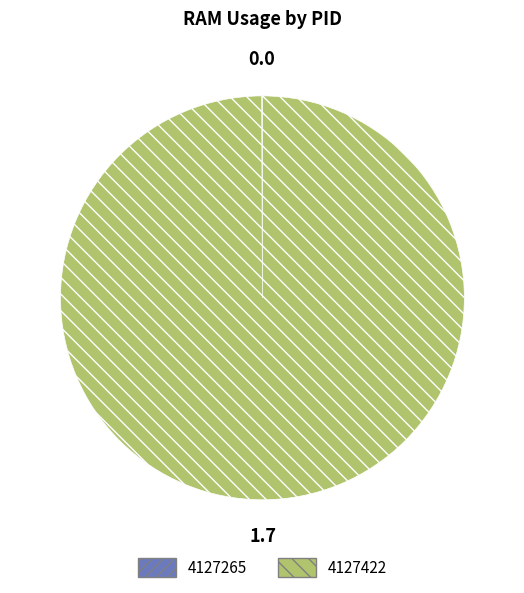

Which category has the biggest portion of the pie?

4127422